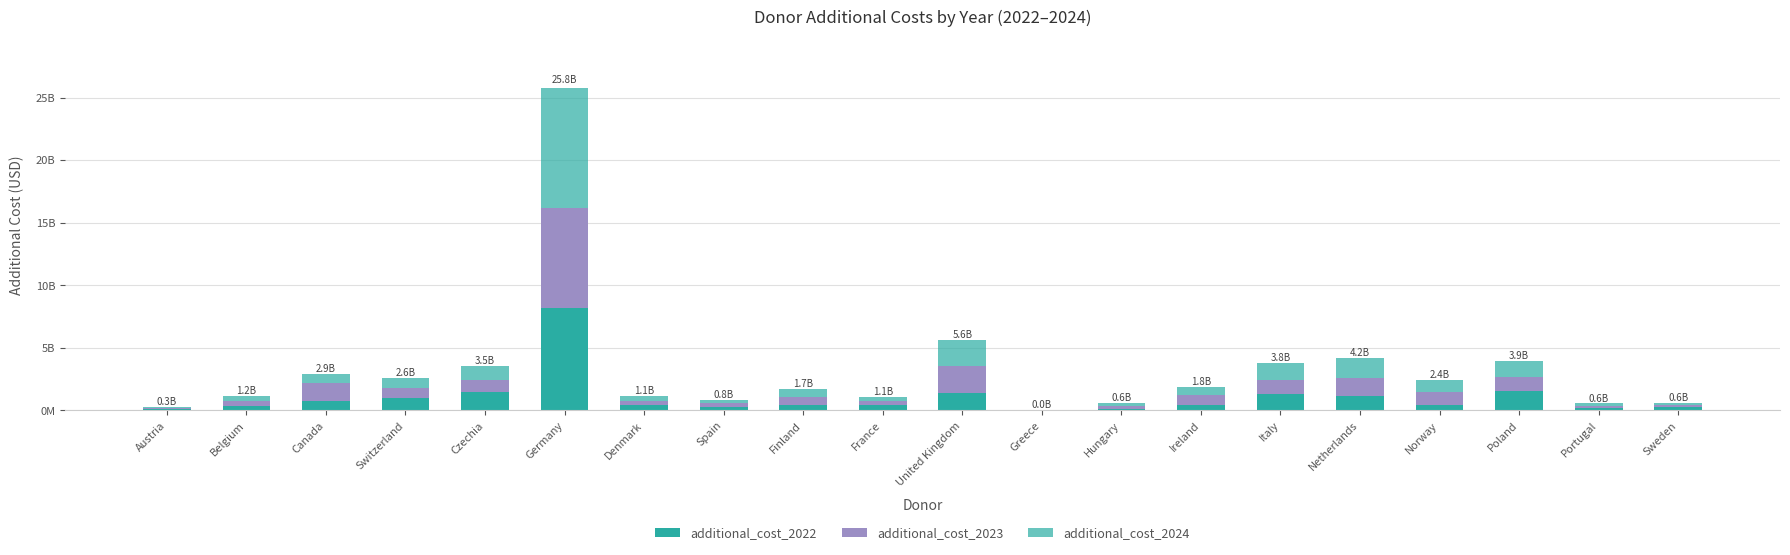

What is the difference between the maximum and minimum values in the additional_cost_2022 series?

8184198478.6